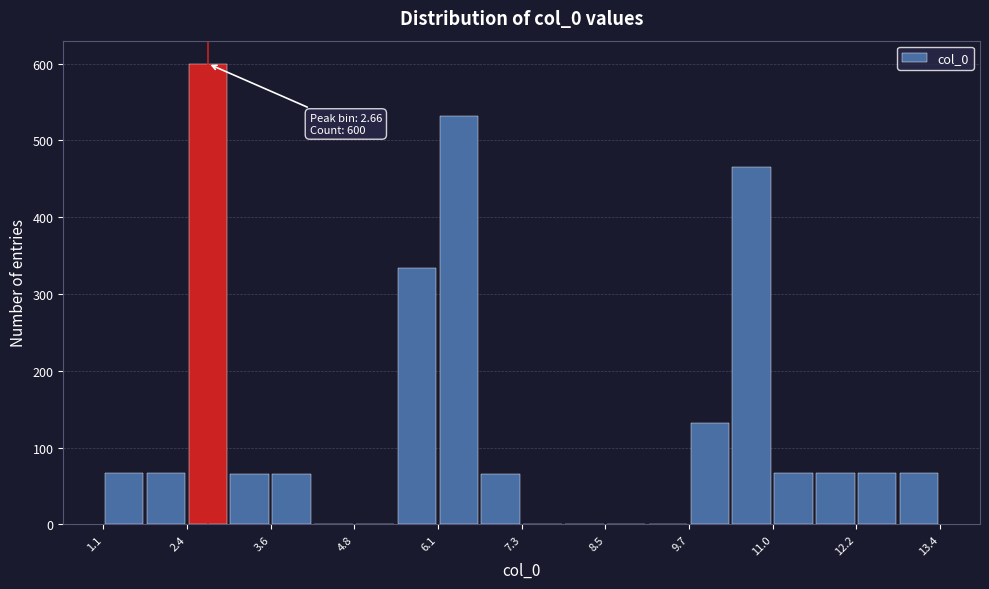

Around what value on the x-axis is the tallest bar? Give the approximate position of its centre, as read against the axis.

2.6